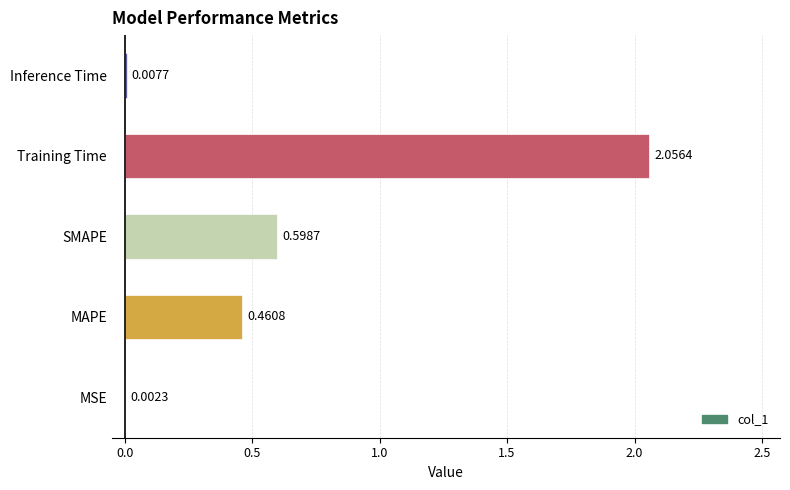

Which category has the highest value across all series?

Training Time